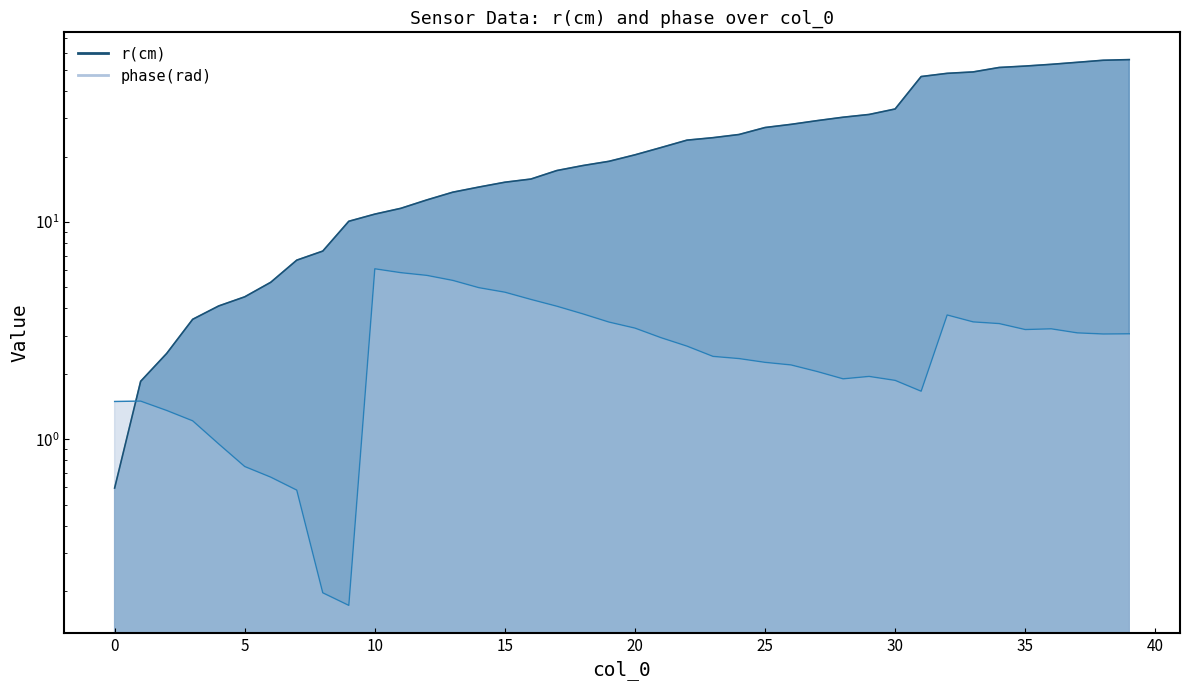

Where is r(cm) nearest to the value 28?

26